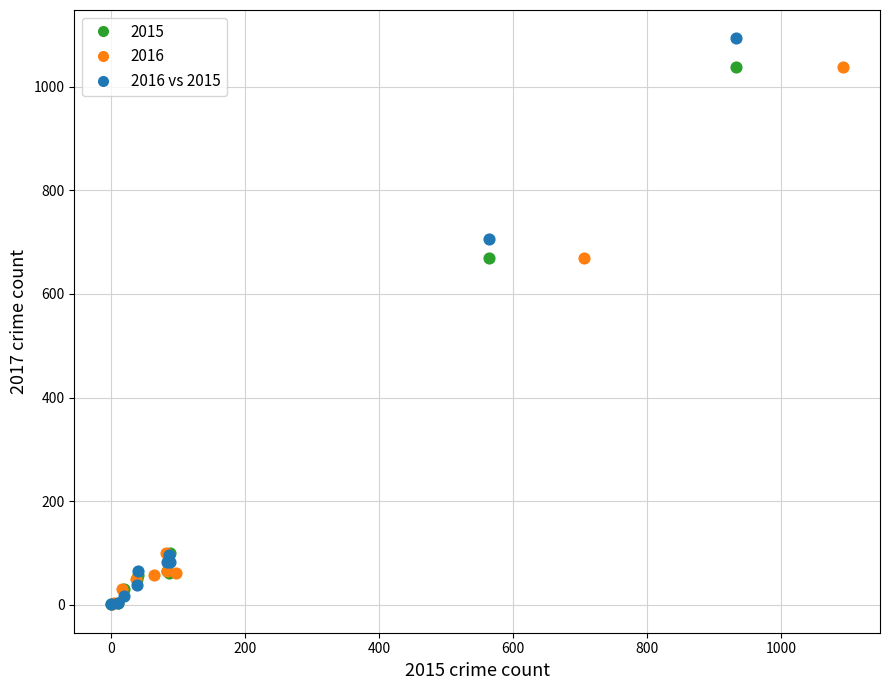

Which series contains the highest Y value?

2016 vs 2015